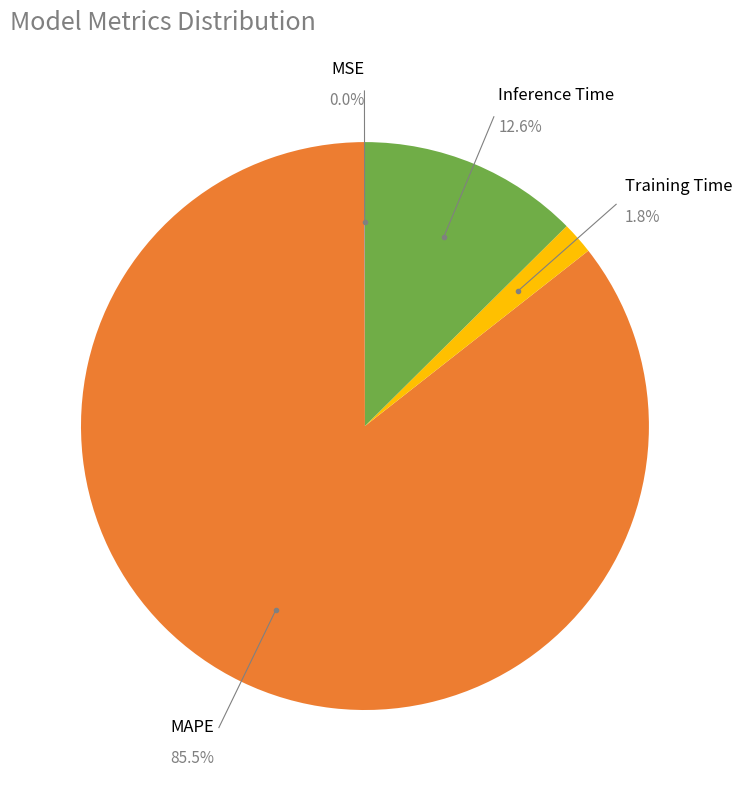

What portion of the pie excludes Inference Time?

87.4%